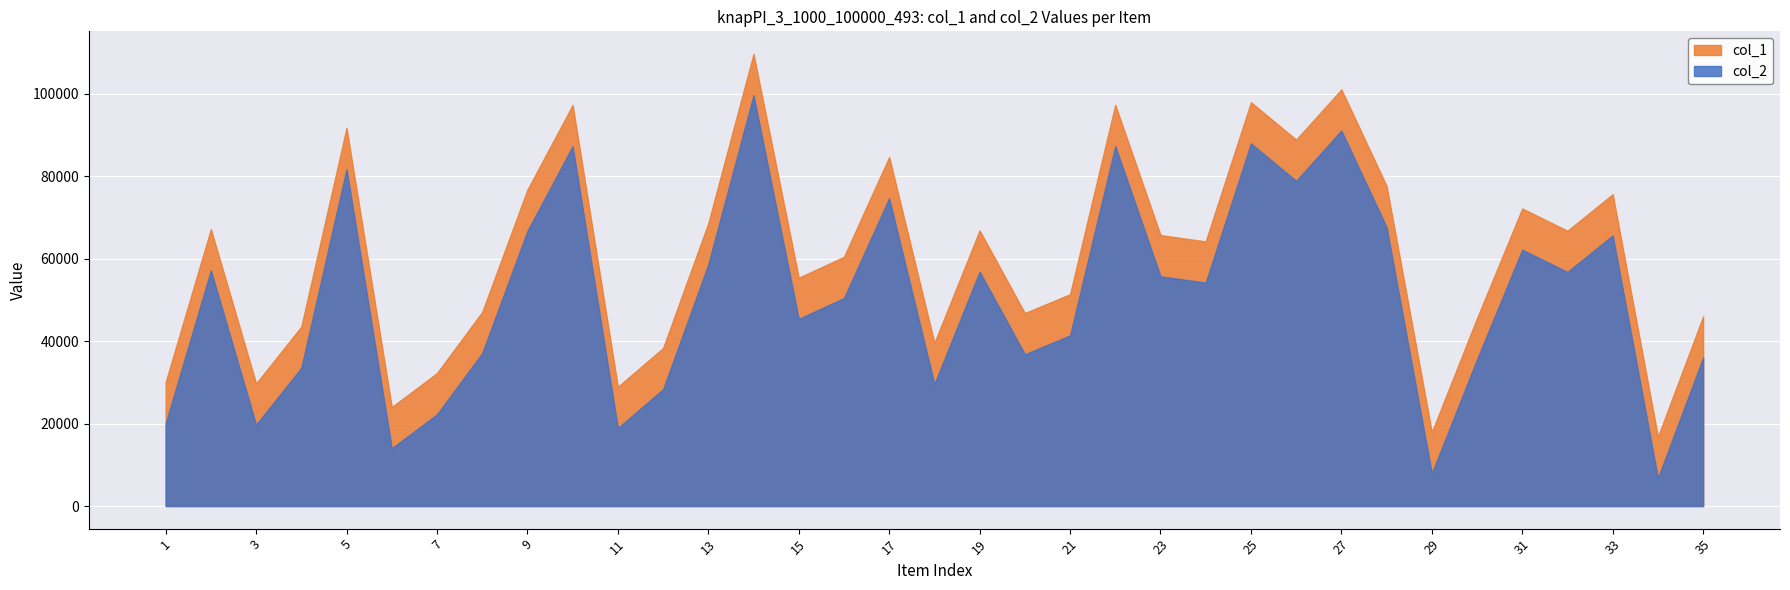

At 5, list the series in order from largest to smallest.

col_1, col_2